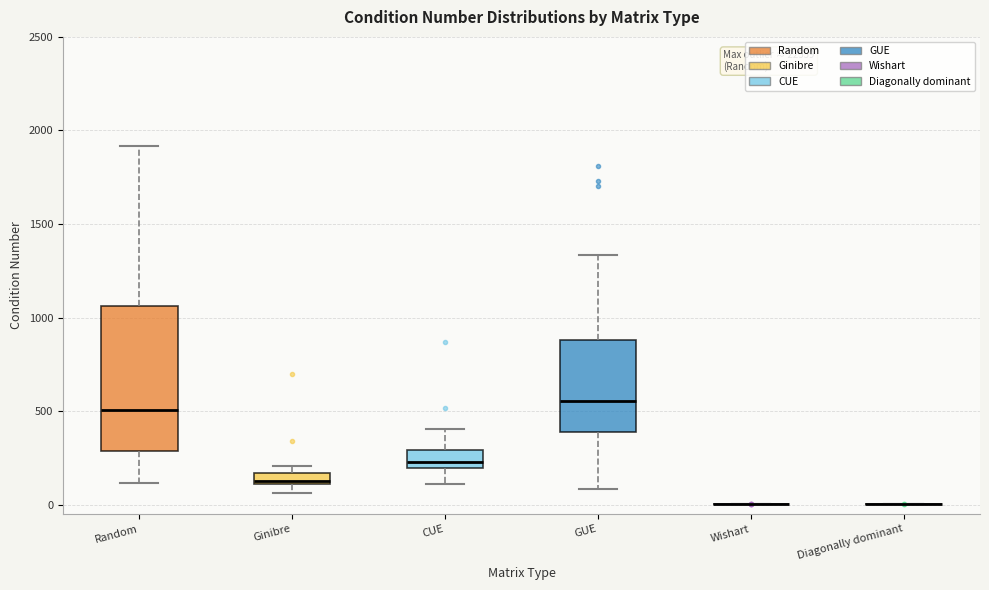

Where does the median line of the box for GUE sit on the y-axis? The values are not printed on the chart, so give them approximately, as read against the axis.

550